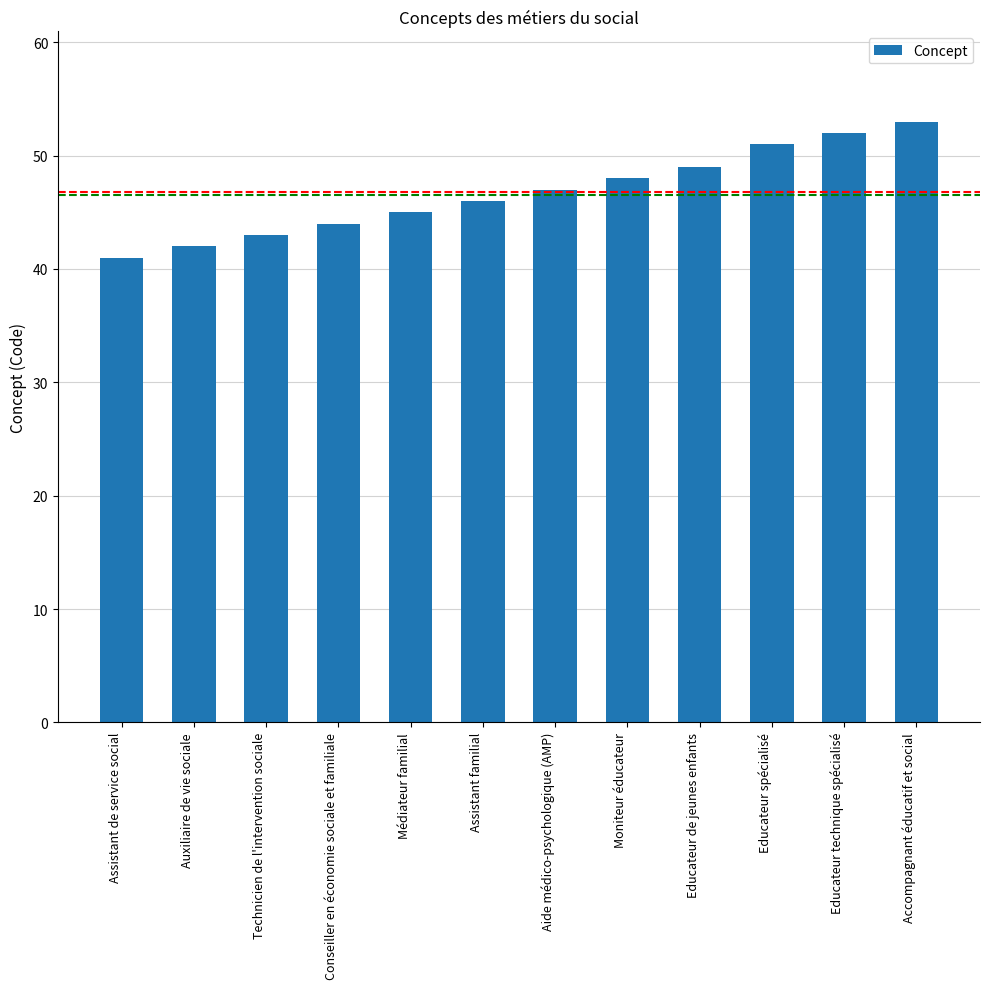

Does the chart contain any negative values?

No